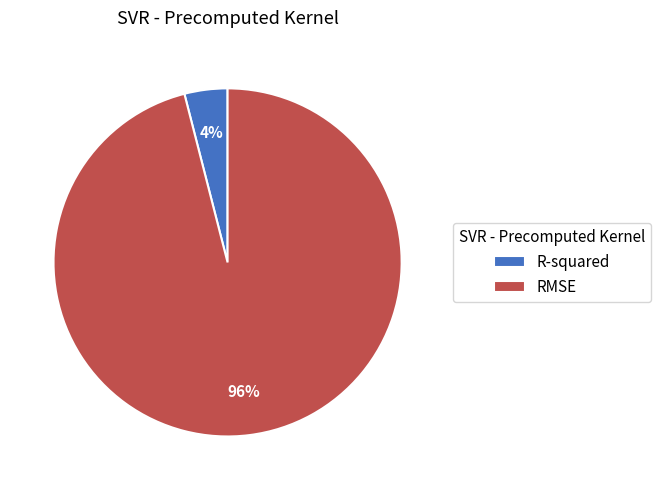

How many segments does this pie chart have?

2